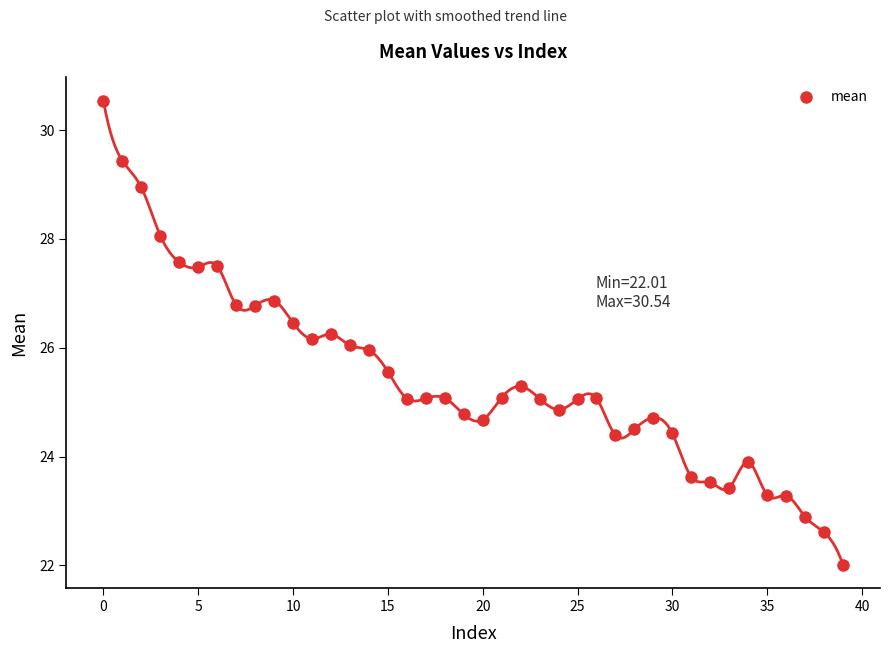

What is the range of Y values (max minus min)?

8.5